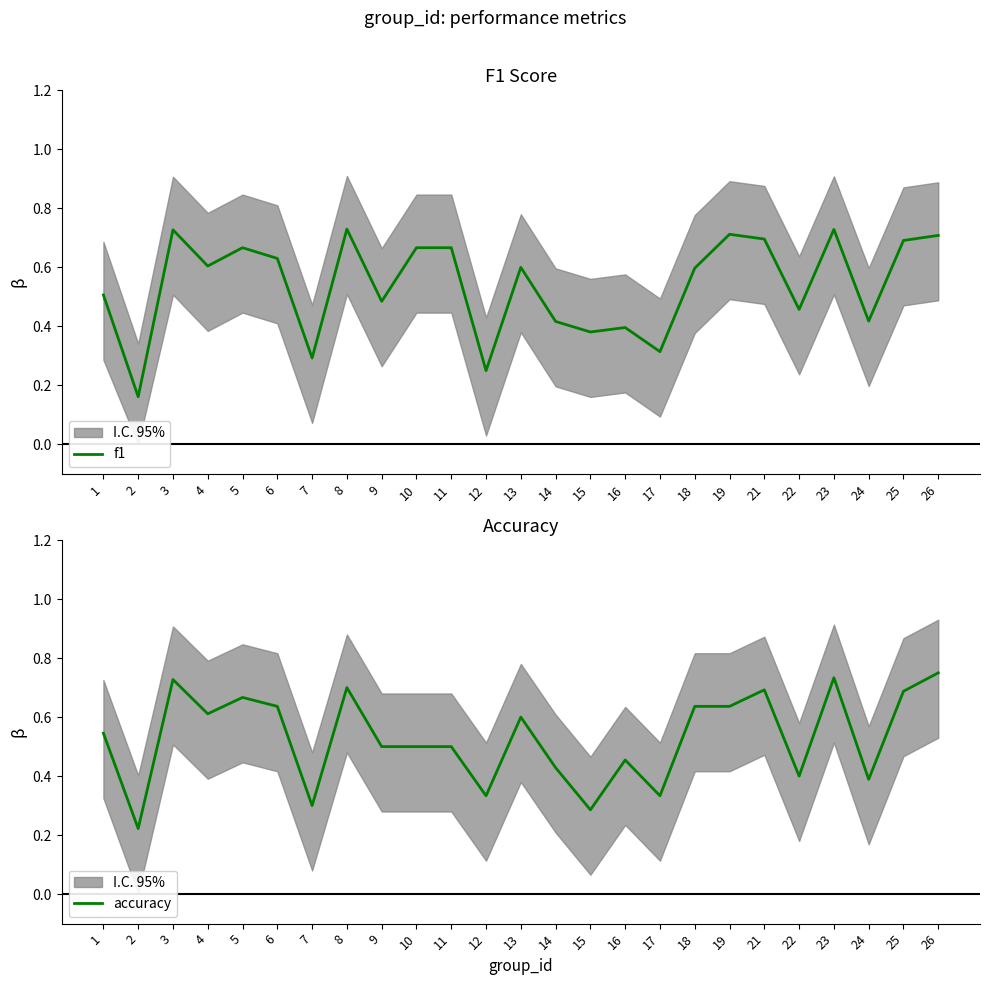

Where is accuracy nearest to the value 0?

2